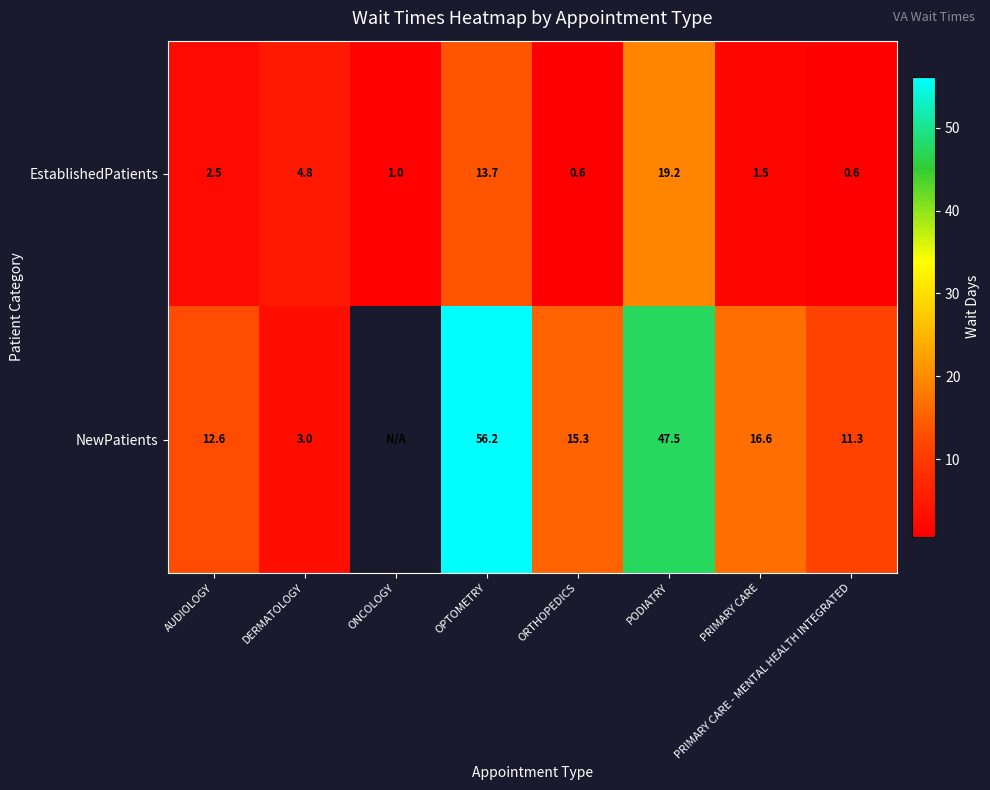

At which label does EstablishedPatients first exceed 2?

AUDIOLOGY